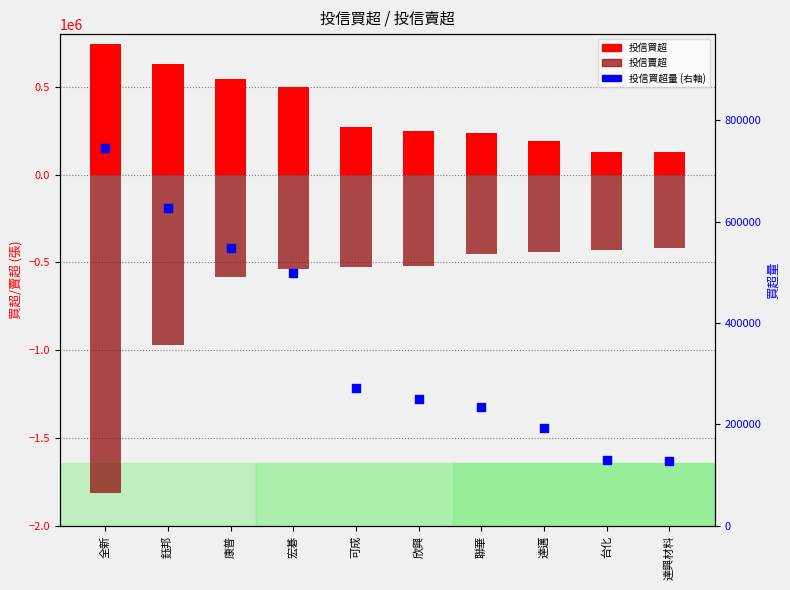

Which series has the widest spread of Y values?

投信賣超